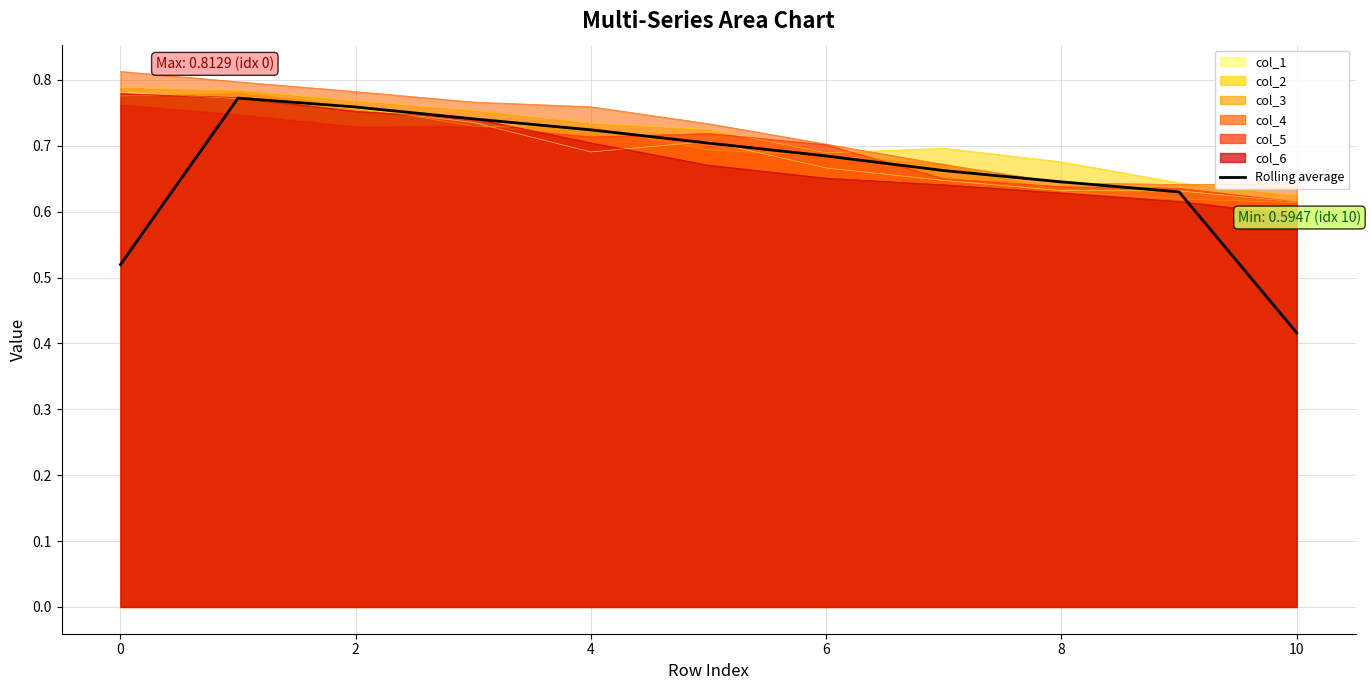

The value at 8 is 0.6. True or false?

True